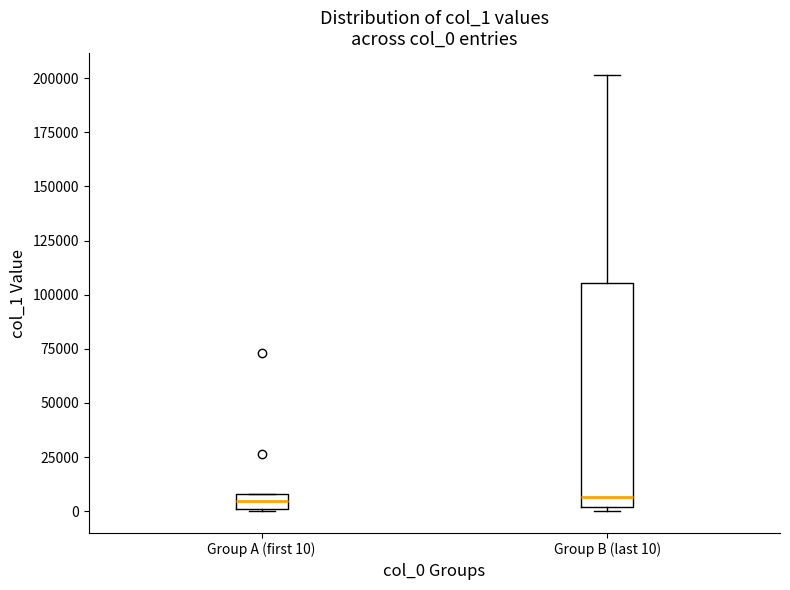

Comparing the boxes themselves (not the whiskers), which one is the tallest?

Group B (last 10)